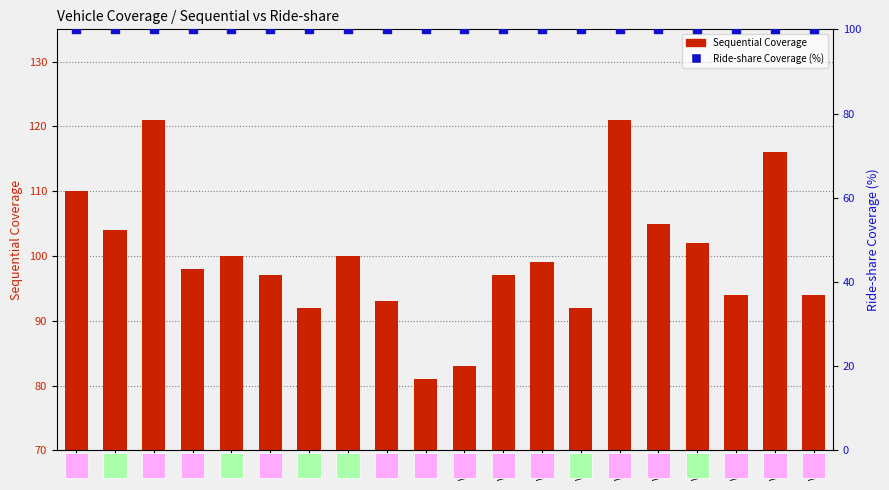

At how many categories does at least one series exceed 114?

3